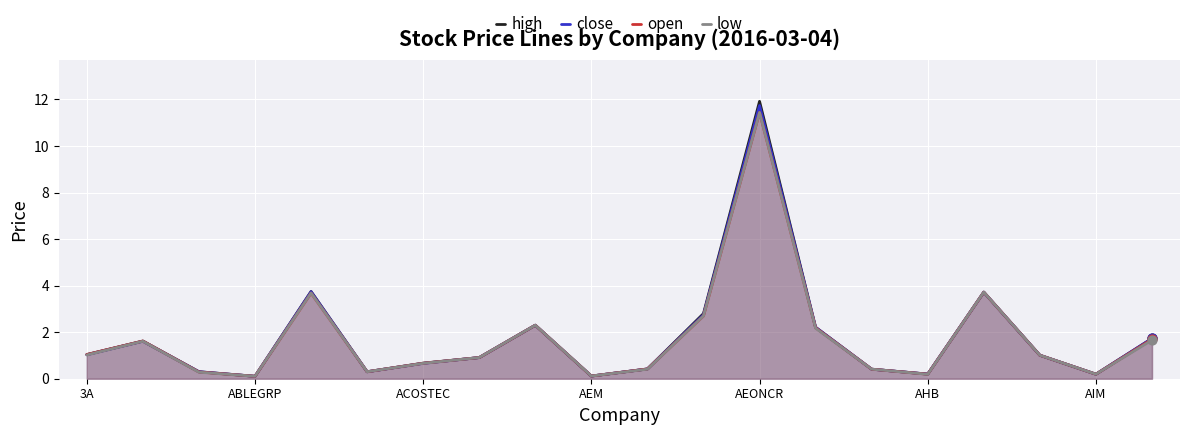

Which series has the largest Y range (max minus min)?

high